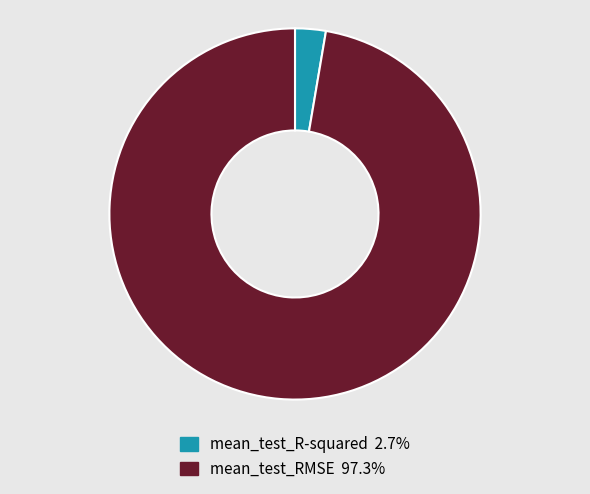

Combined, do mean_test_RMSE and mean_test_R-squared account for over 50%?

Yes